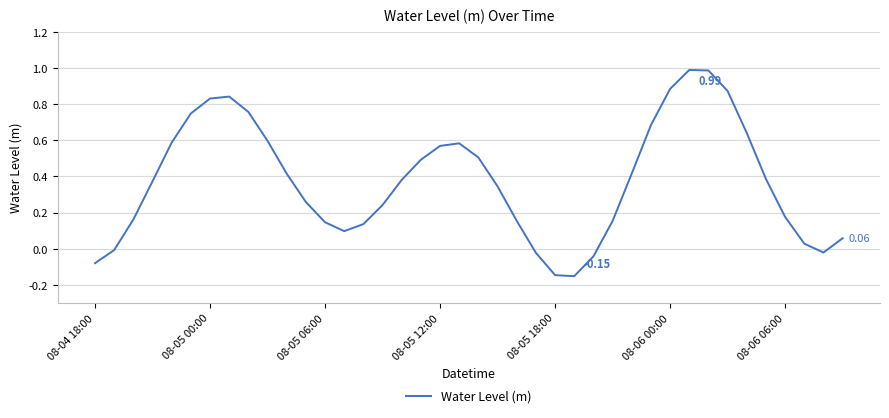

What is the difference between the maximum and minimum values?

1.1